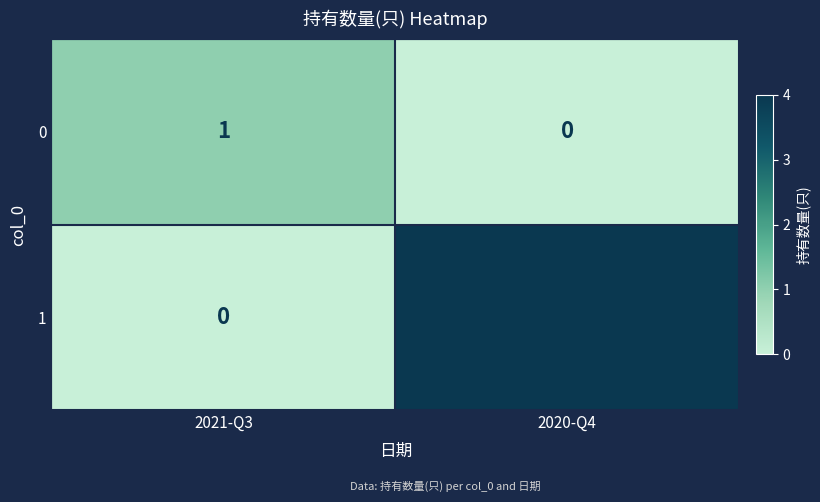

The value of 0 at 2021-Q3 is 1. True or false?

True